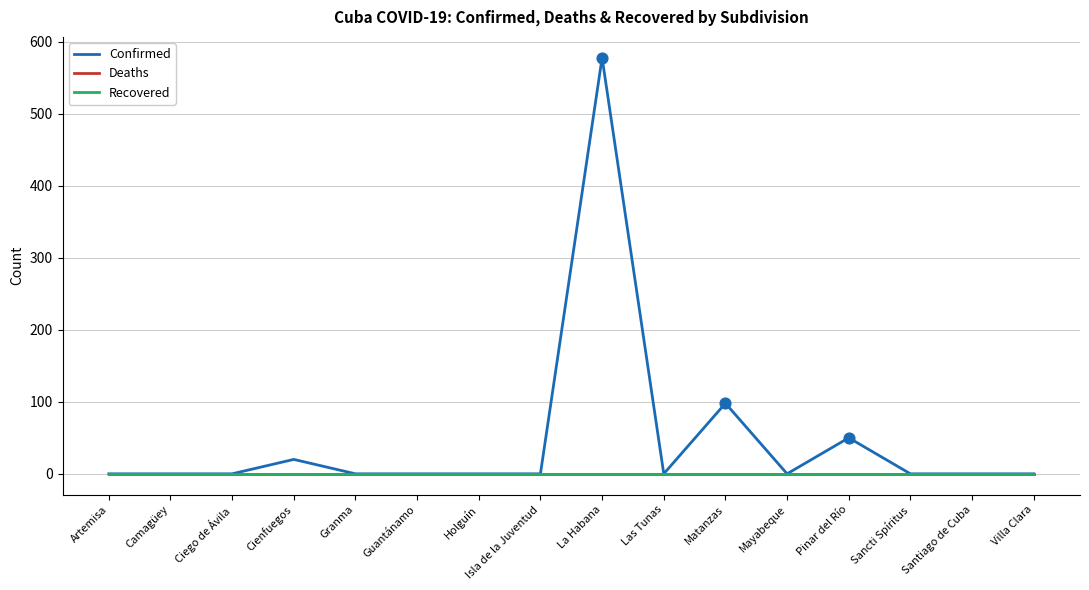

Does the chart have visible grid lines?

Yes